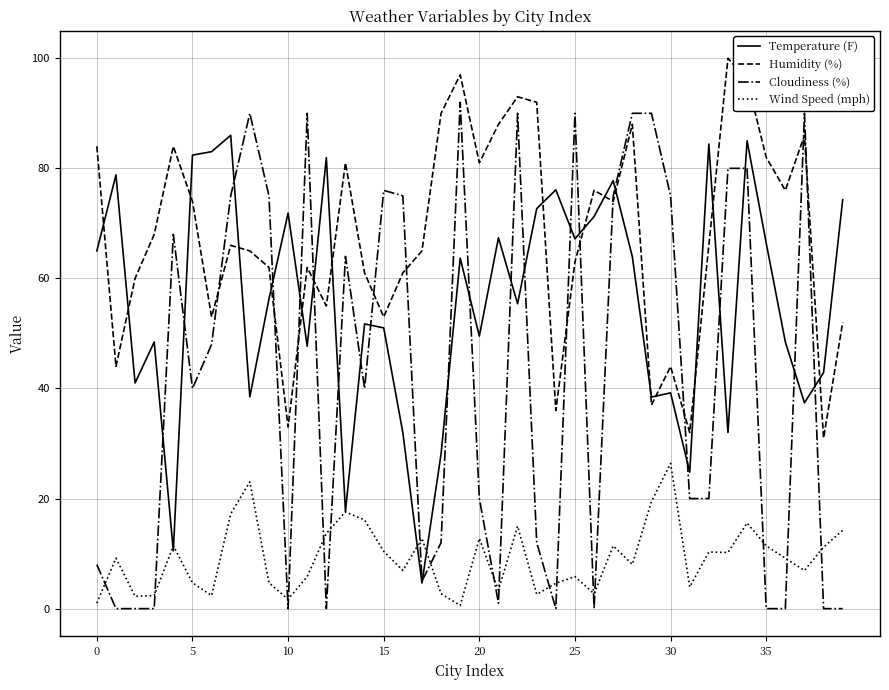

Which series has the largest range (max minus min)?

Cloudiness (%)